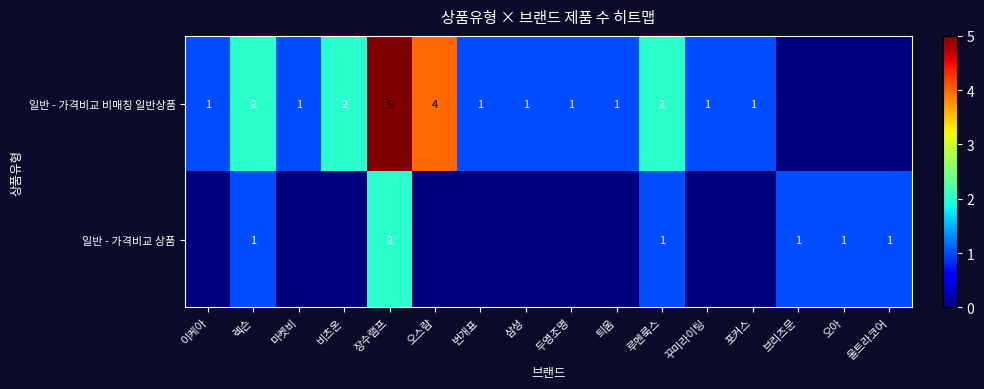

The value of 일반 - 가격비교 비매칭 일반상품 at 렉슨 is 3. True or false?

False